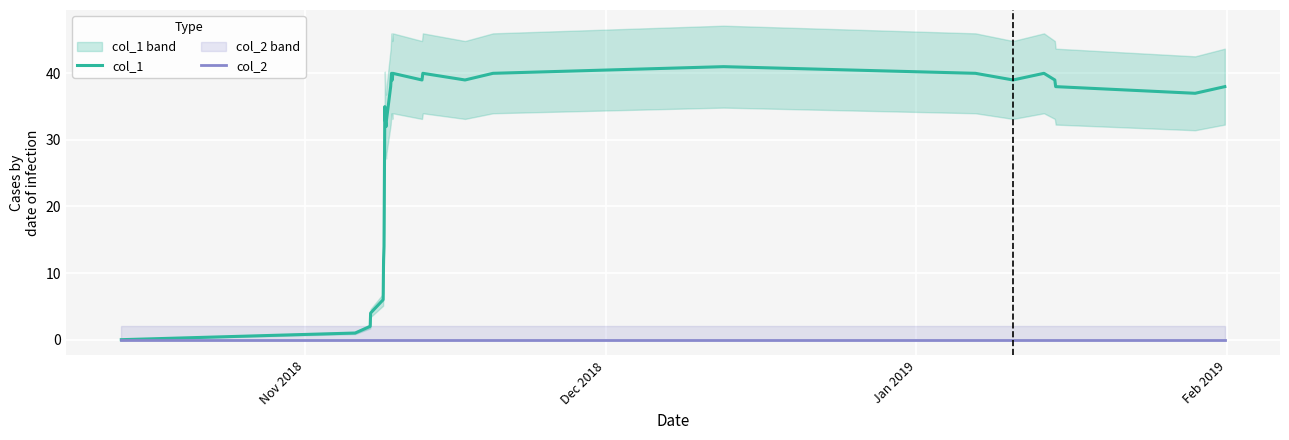

How many distinct data groups are displayed?

2